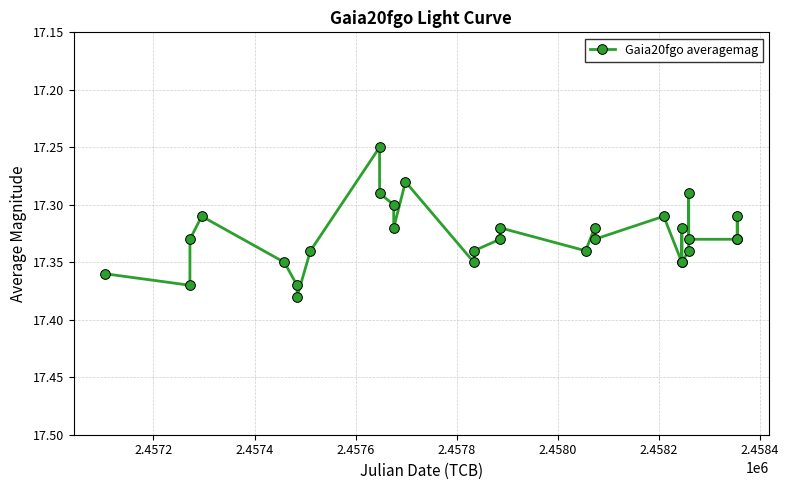

What is the sum of all values?

519.8